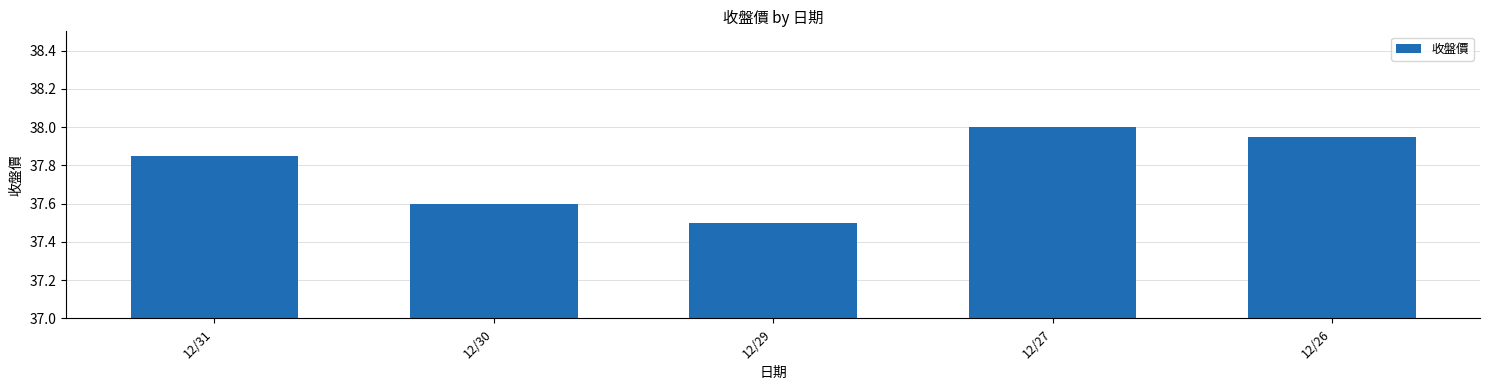

The chart shows a value of 25.9 at 12/31. True or false?

False